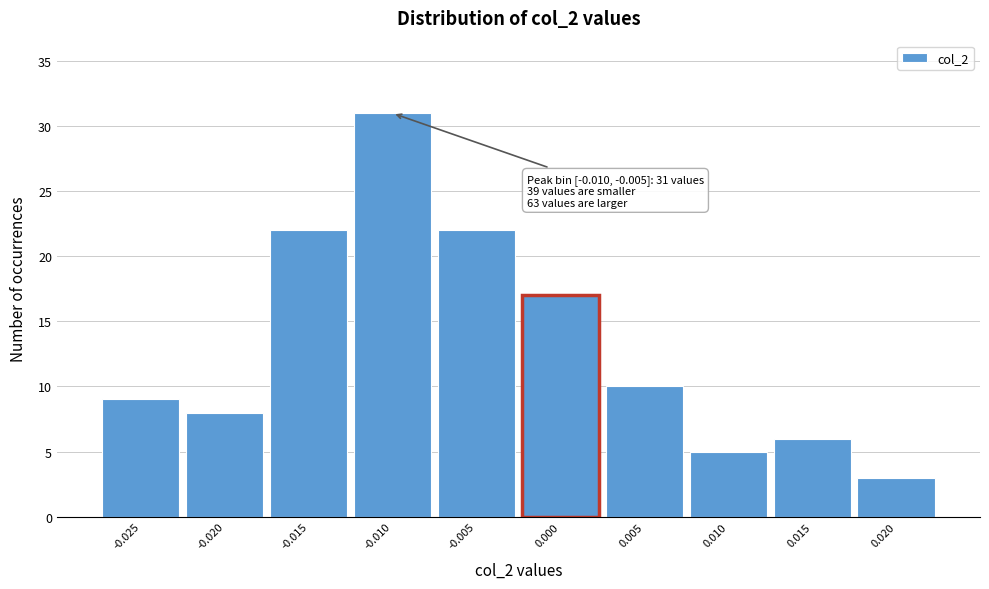

Reading left to right, extract all data points from this chart.

-0.025=9	-0.020=8	-0.015=22	-0.010=31	-0.005=22	0.000=17	0.005=10	0.010=5	0.015=6	0.020=3